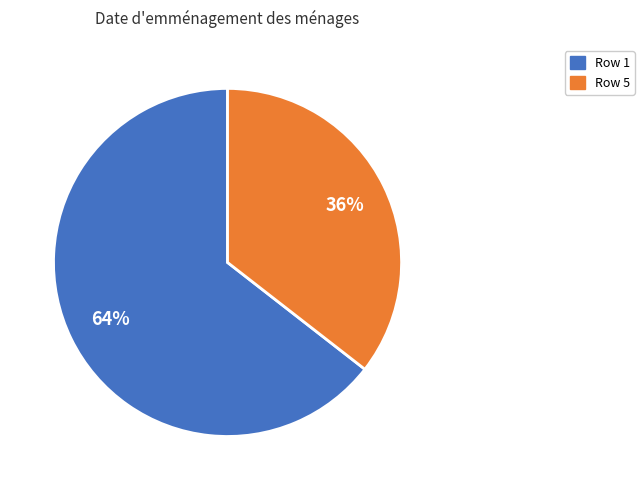

Approximately how many times larger is the value at Row 5 compared to Row 1?

0.6